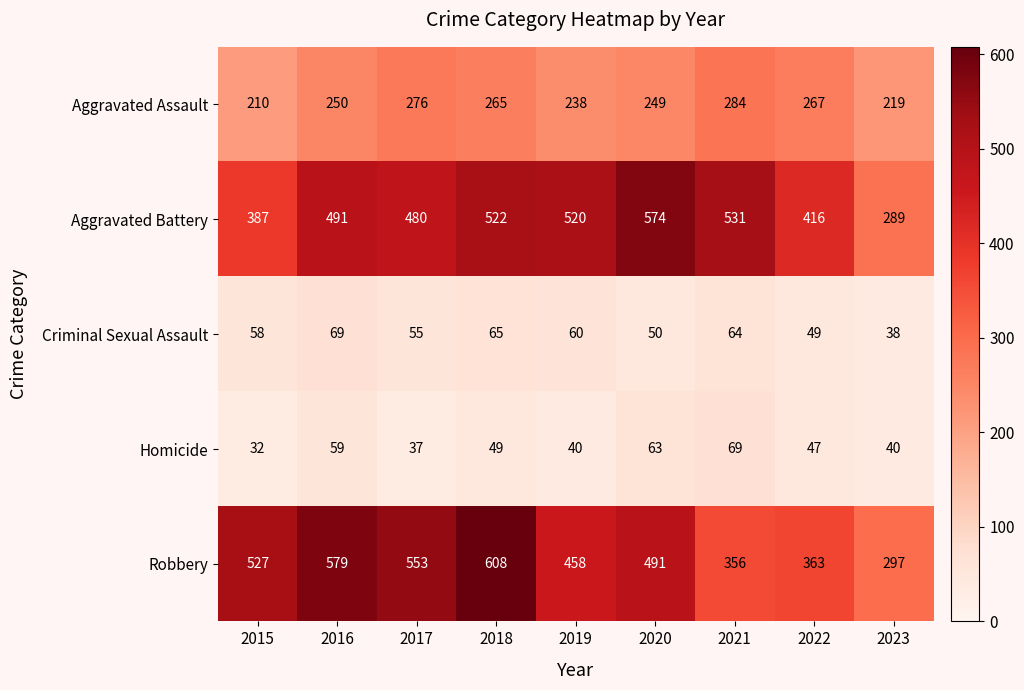

What is the approximate value of Robbery at 2017, to the nearest 50?

550